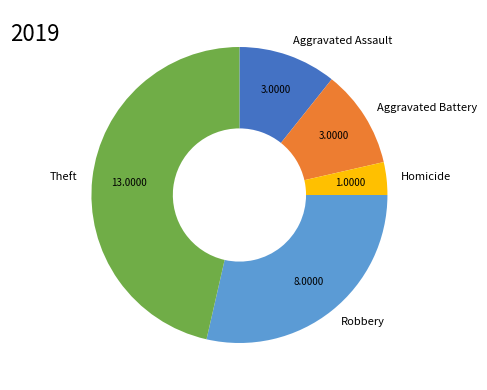

Which slice is the largest?

Theft